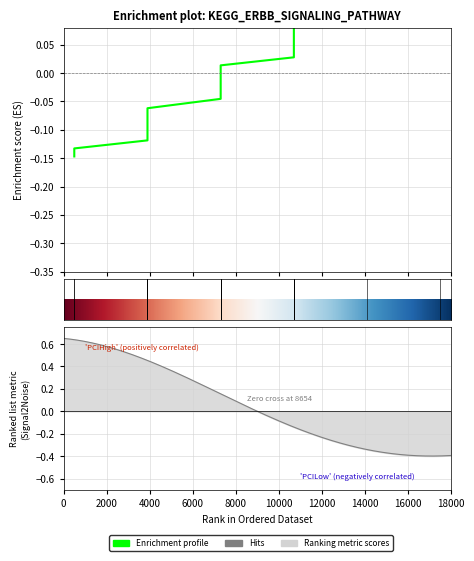

The value at said is 0.0. True or false?

True